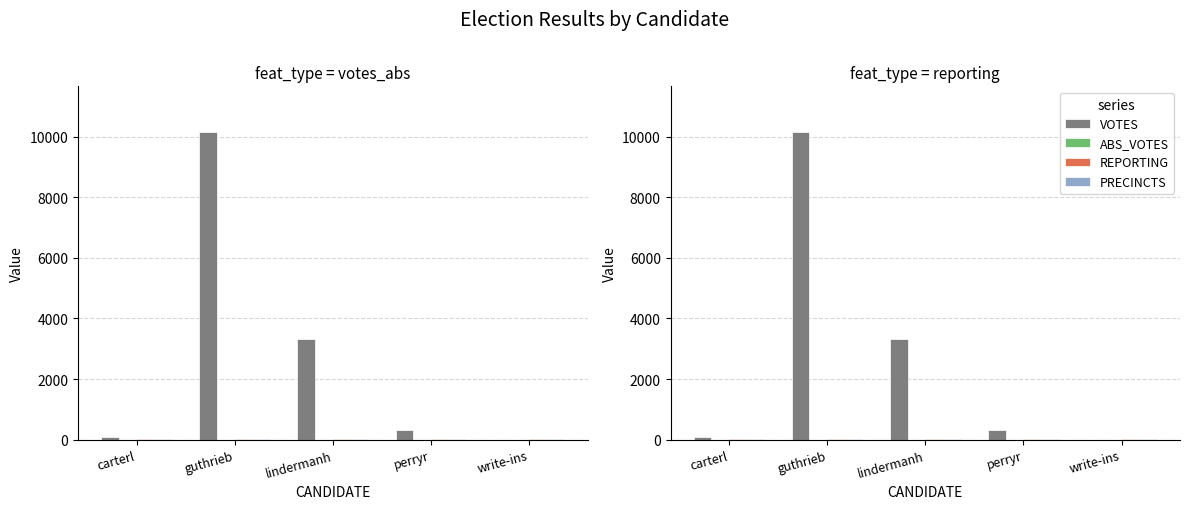

The value of REPORTING at write-ins is 19. True or false?

True